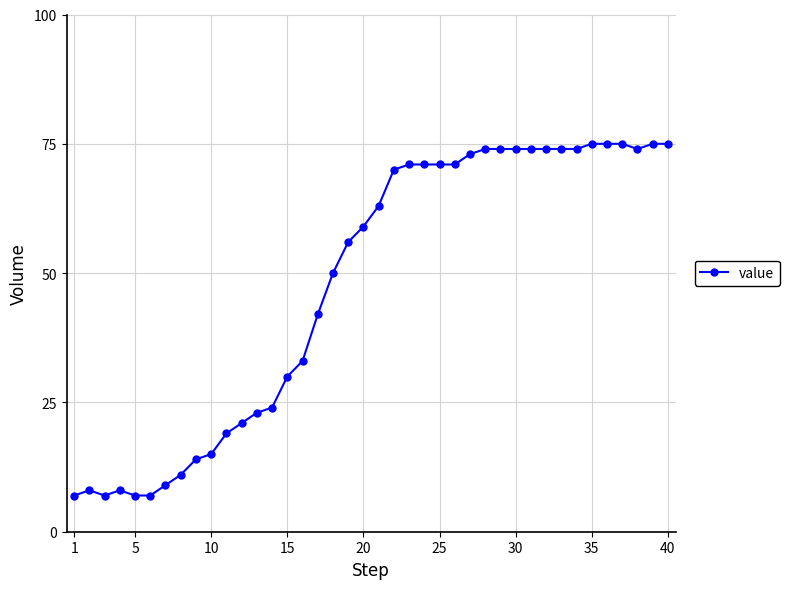

What is the minimum value shown in the chart?

7